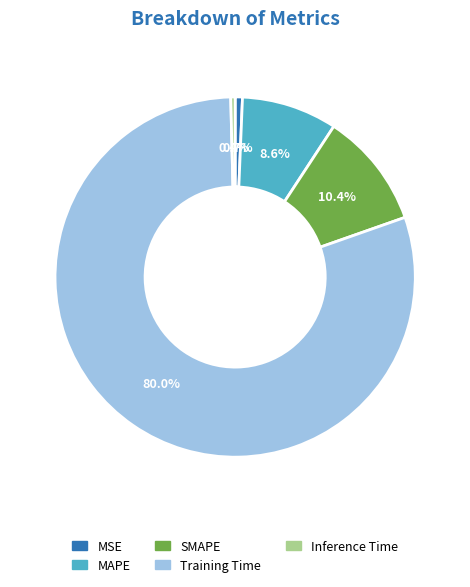

To the nearest percent, what percentage of the pie is MAPE?

9%